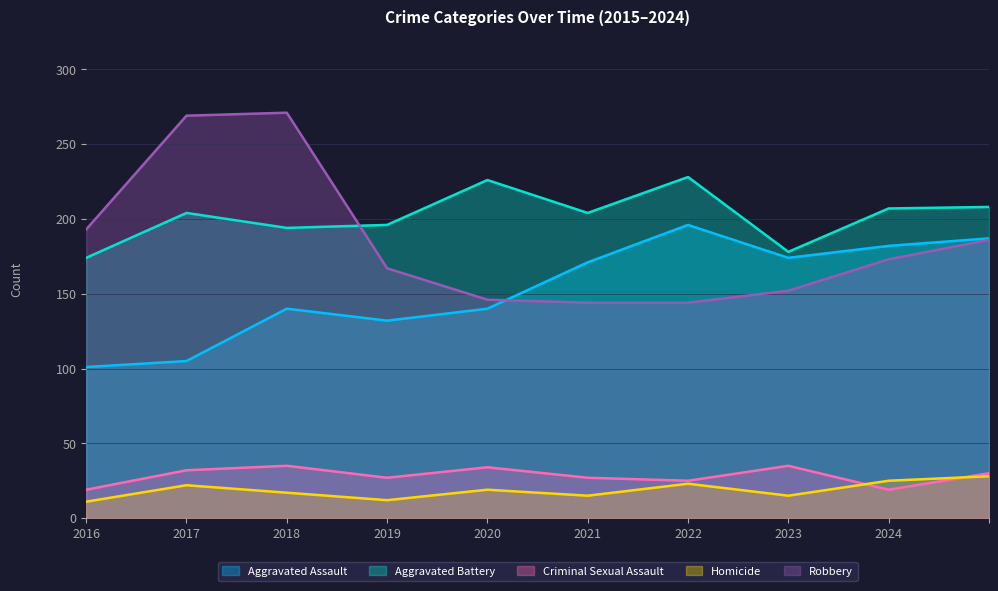

What is the difference between the maximum and minimum values in the Aggravated Assault series?

95